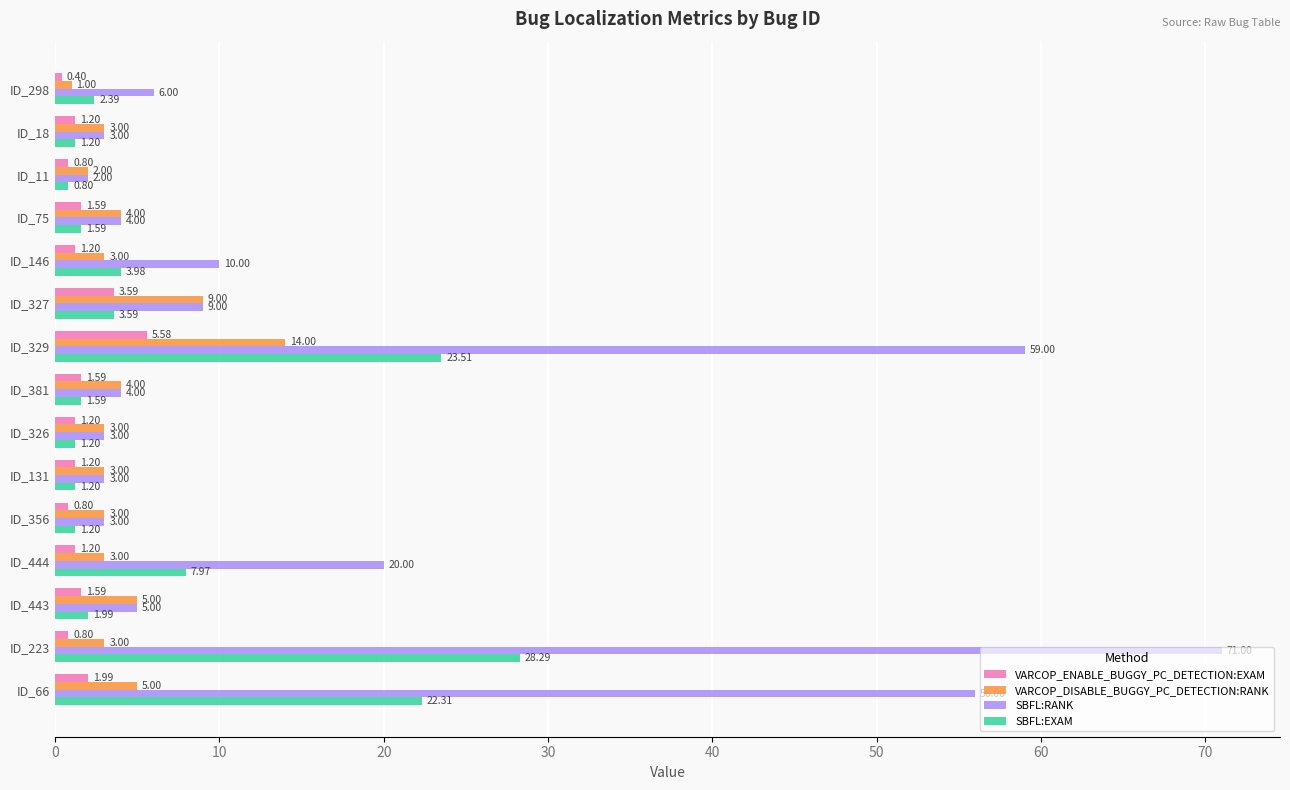

At which category is the sum across all series the highest?

ID_223